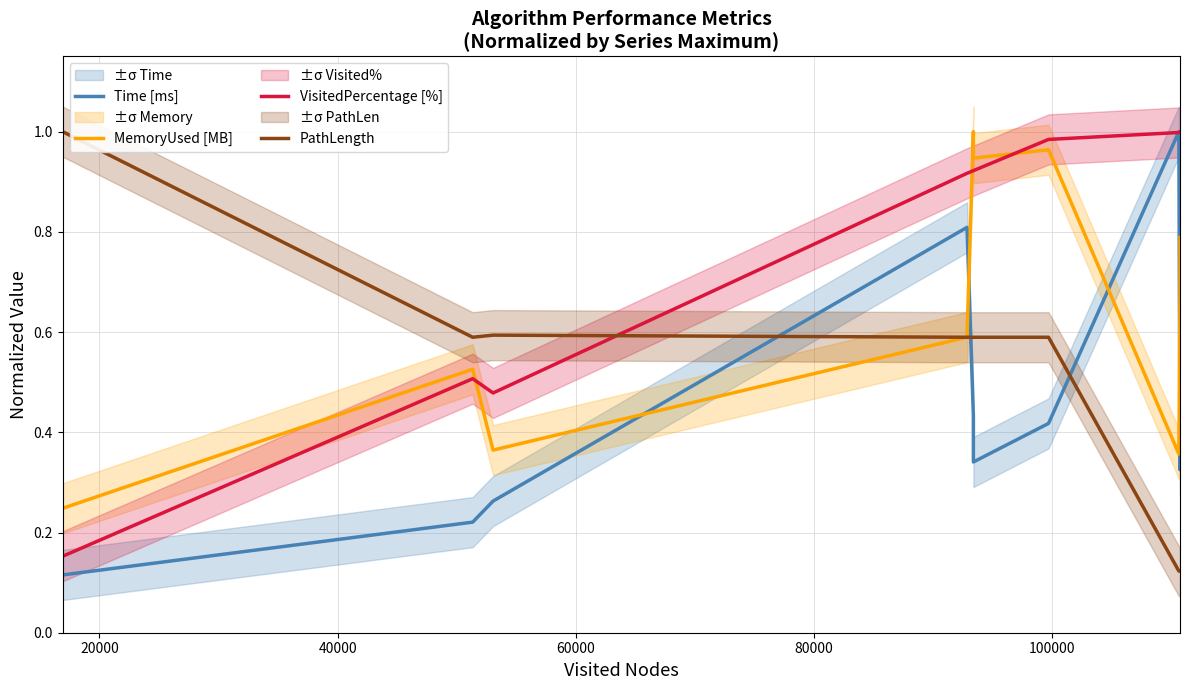

Which series has the widest spread of values?

Time [ms]